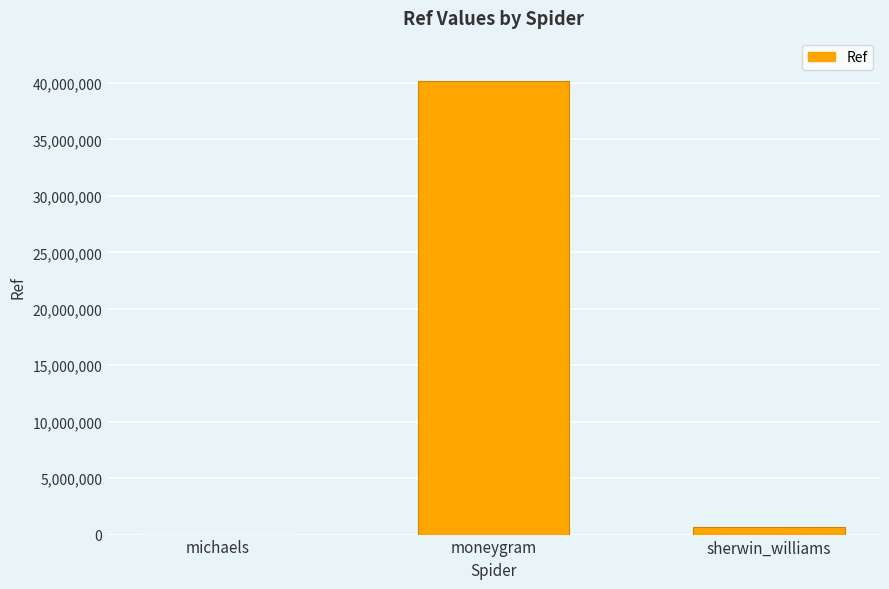

The value at sherwin_williams is 703333. True or false?

True